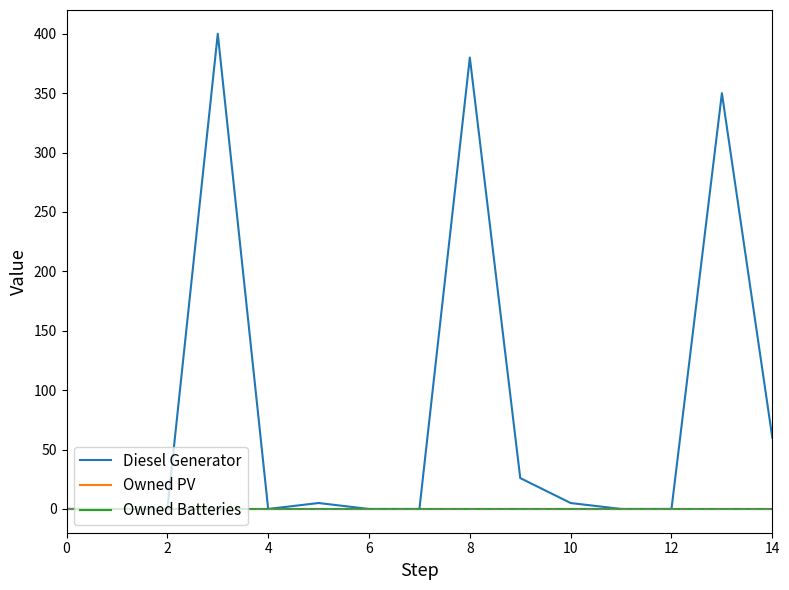

Does the chart display data point markers on the line(s)?

No